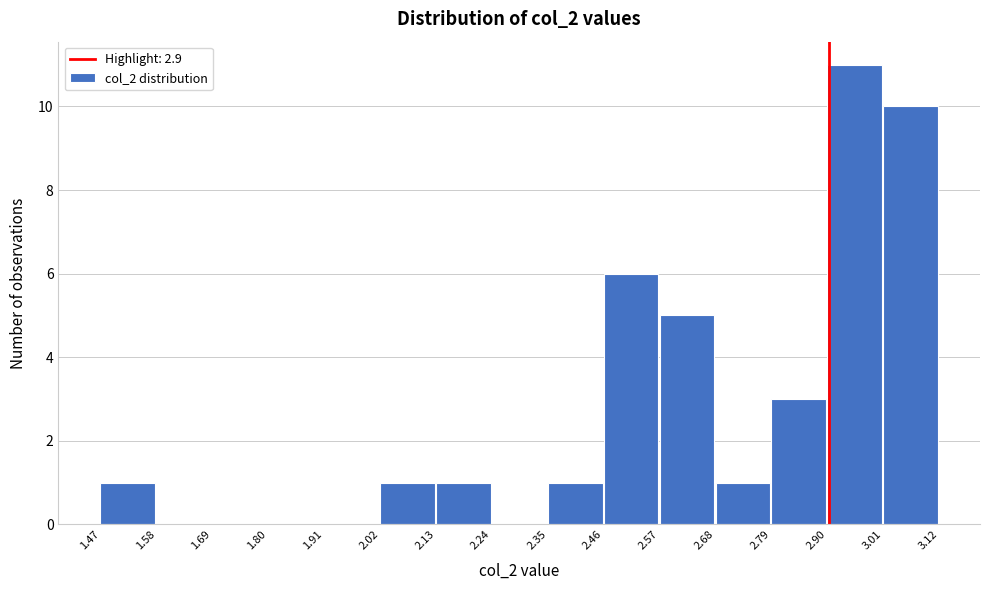

How tall is the bar that spans 2.57 to 2.68 on the x-axis? The values are not printed on the chart, so give them approximately, as read against the axis.

5